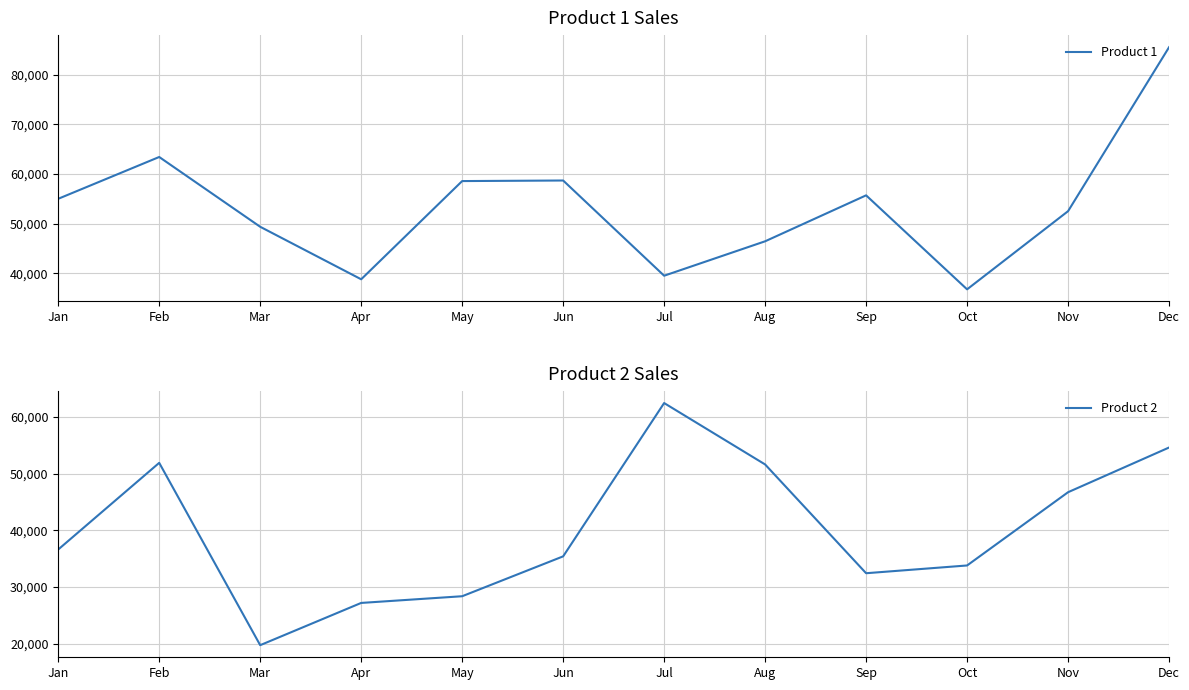

What is the difference between the Product 1 values at Jul and Sep?

16187